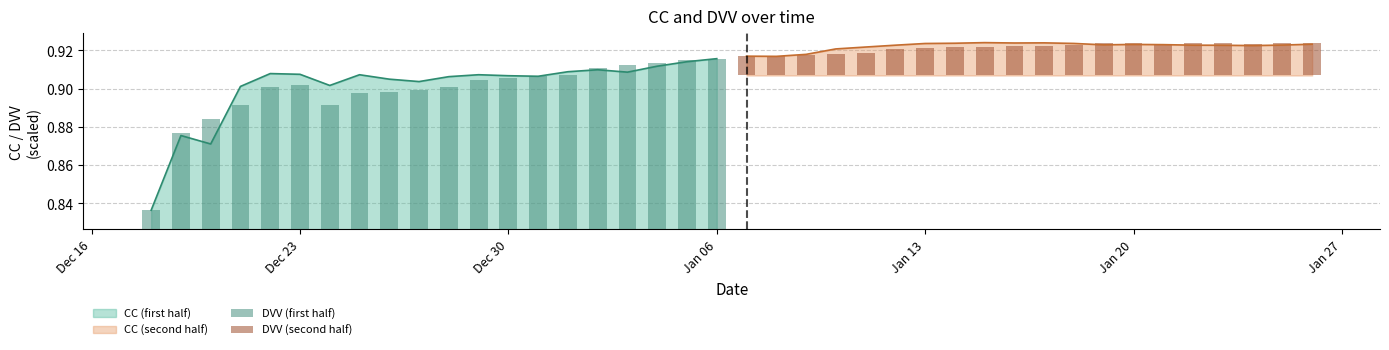

Which category has the highest value in the DVV (first half) series?

Jan 06